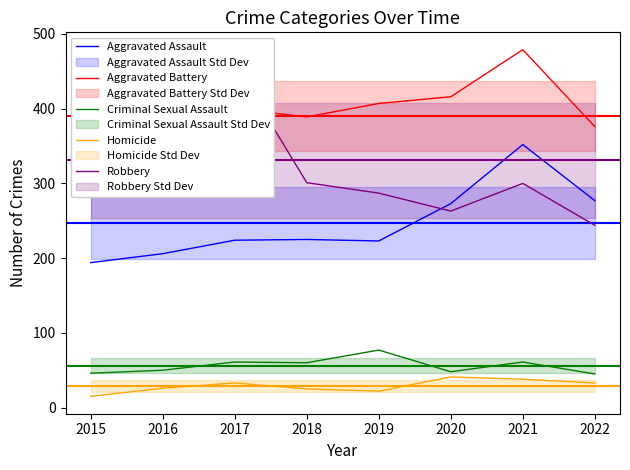

Which series has the largest total across all categories?

Aggravated Battery